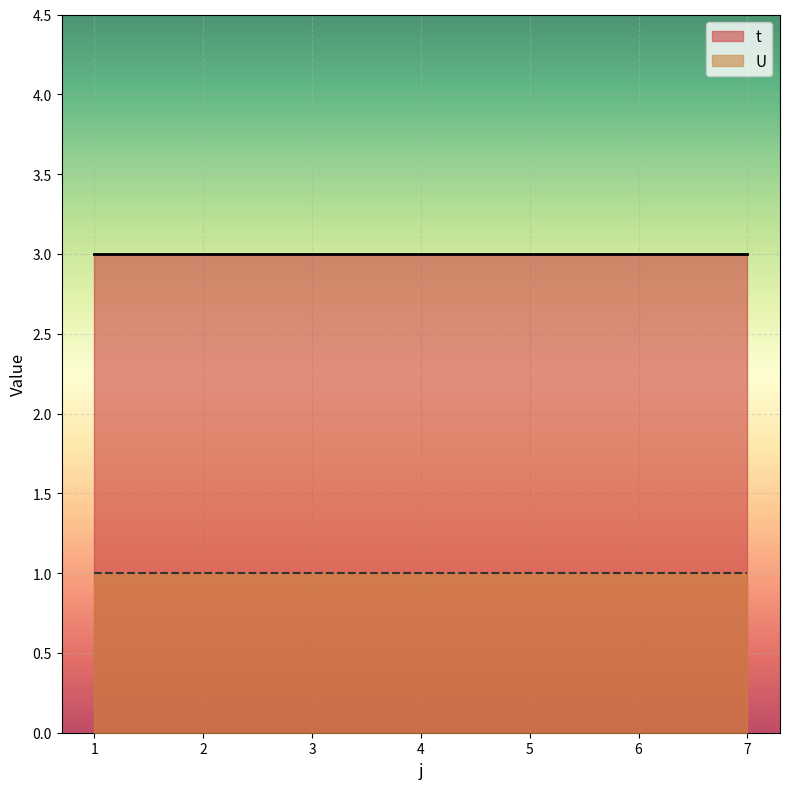

Read the t value at 6.

3